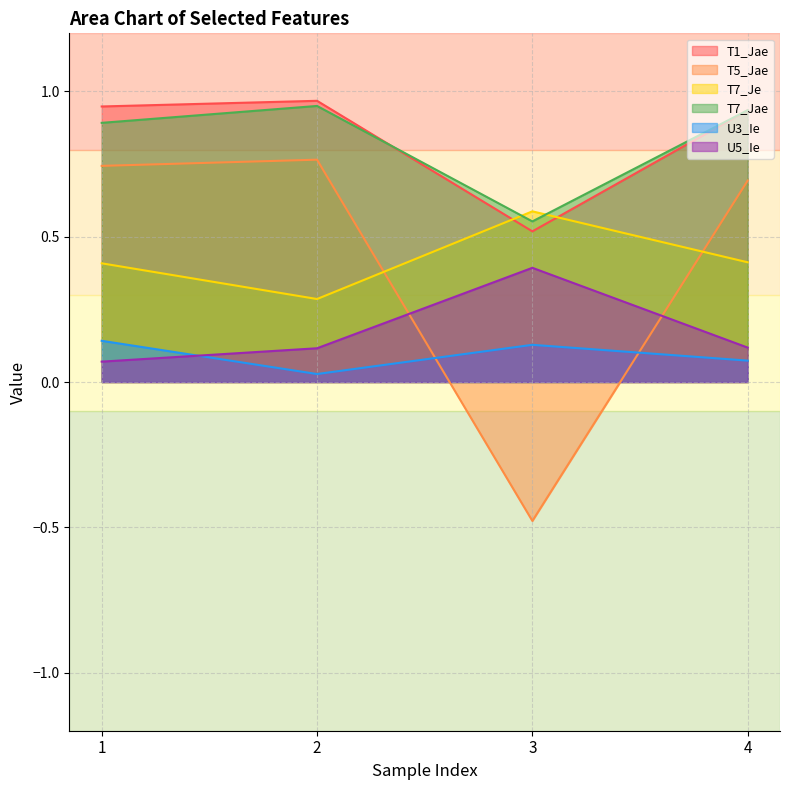

Where is the first local maximum for T7_Jae?

2